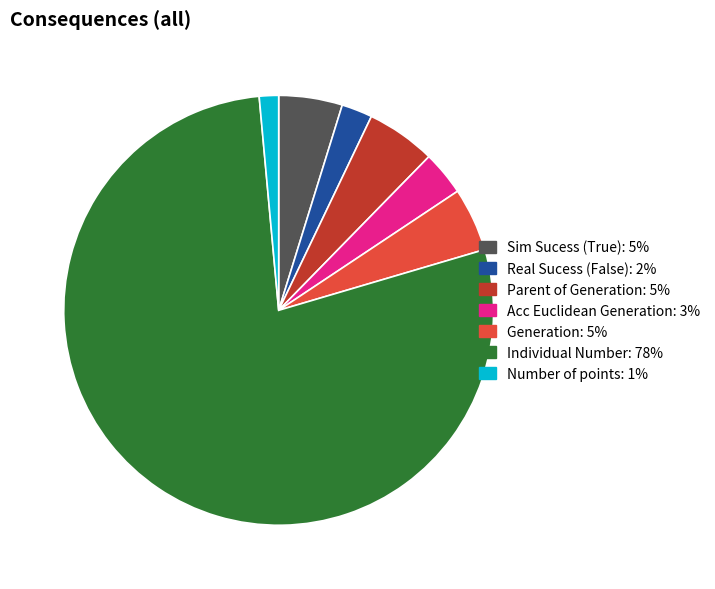

Combined, do Acc Euclidean Generation and Generation account for over 50%?

No